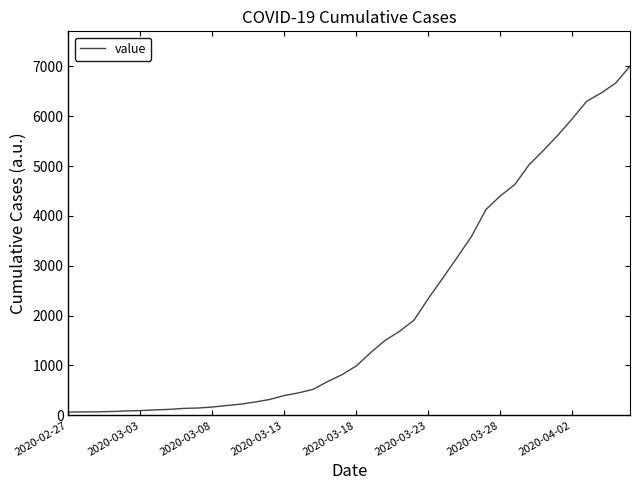

What is the greatest value displayed?

7001